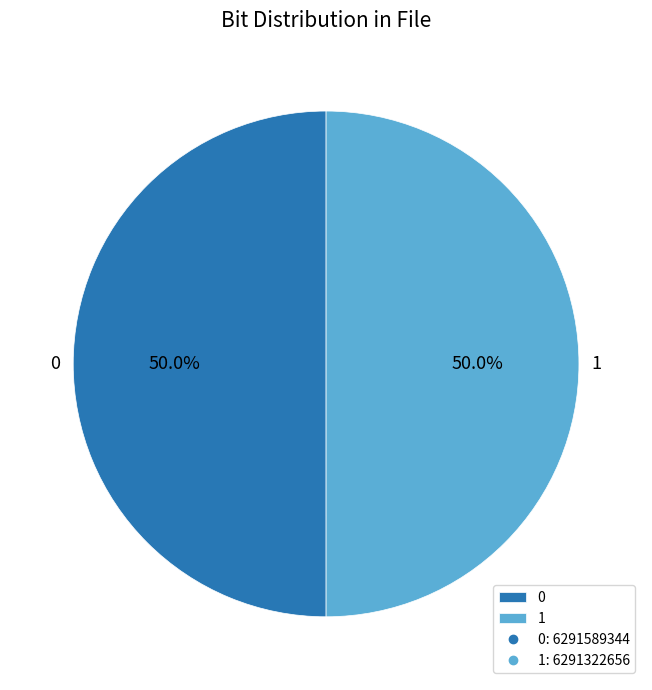

How many slices are in this pie chart?

2